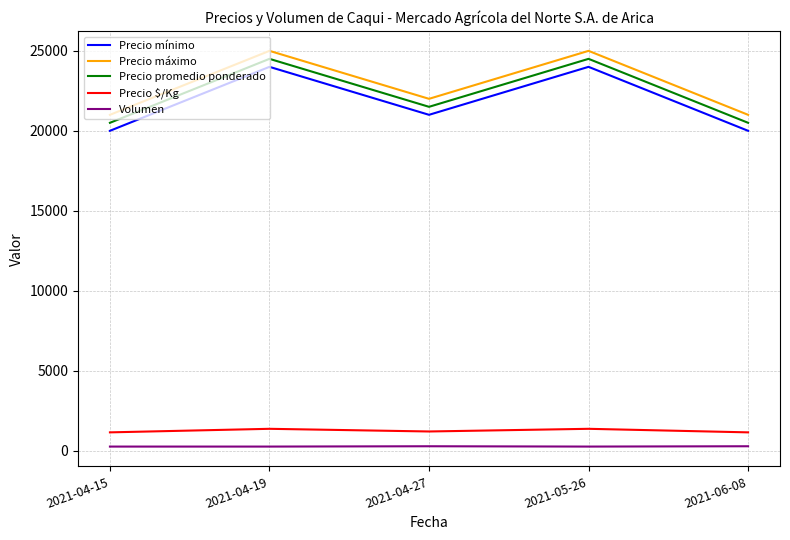

Count the Precio máximo values in the range 21000 to 25000.

5